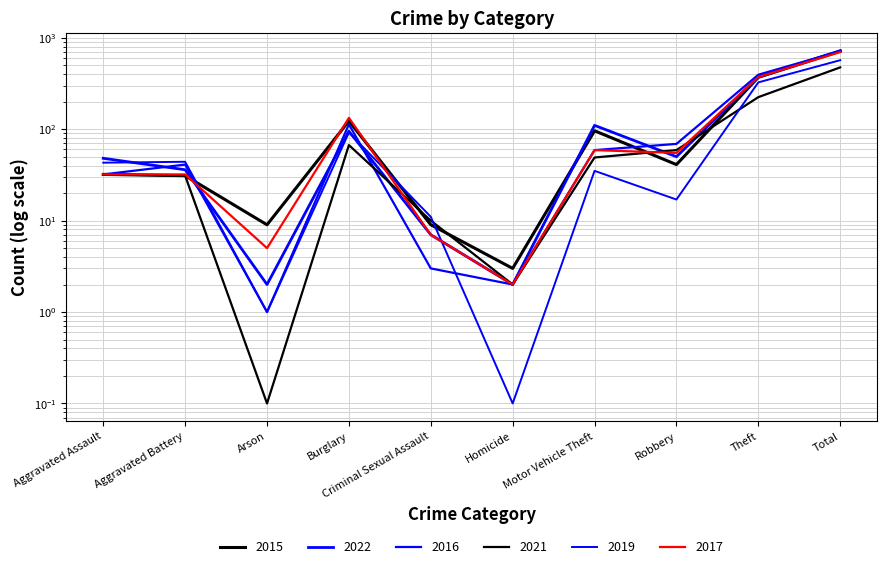

Between Robbery and Theft, which is larger?

Theft